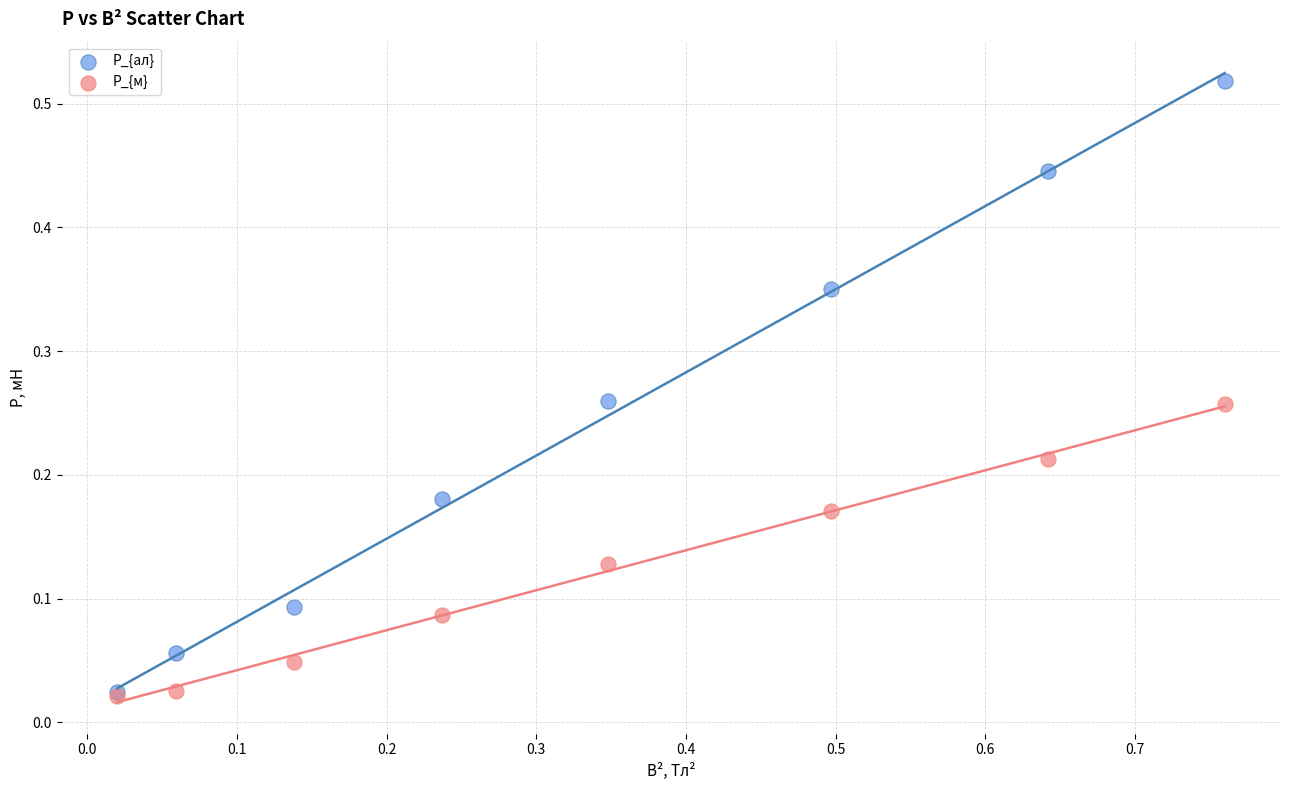

What are all the series names shown in the legend?

P_{ал}, P_{м}